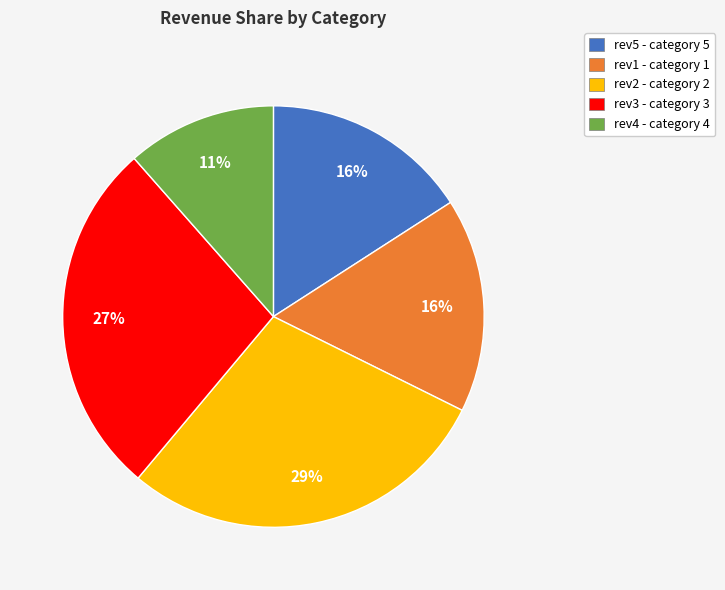

To the nearest percent, what is the average slice percentage?

20%